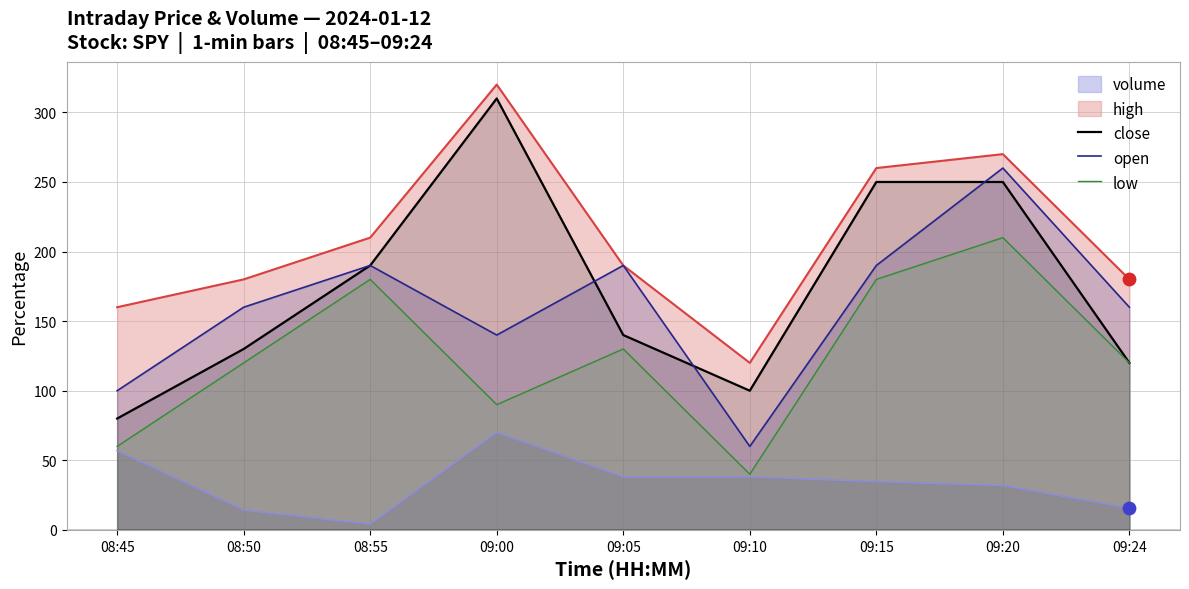

At how many categories does at least one series exceed 141?

8